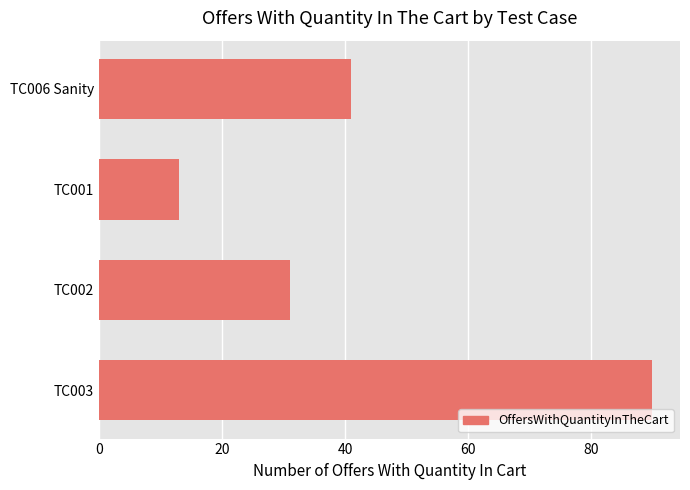

What is the difference between the maximum and minimum values?

77